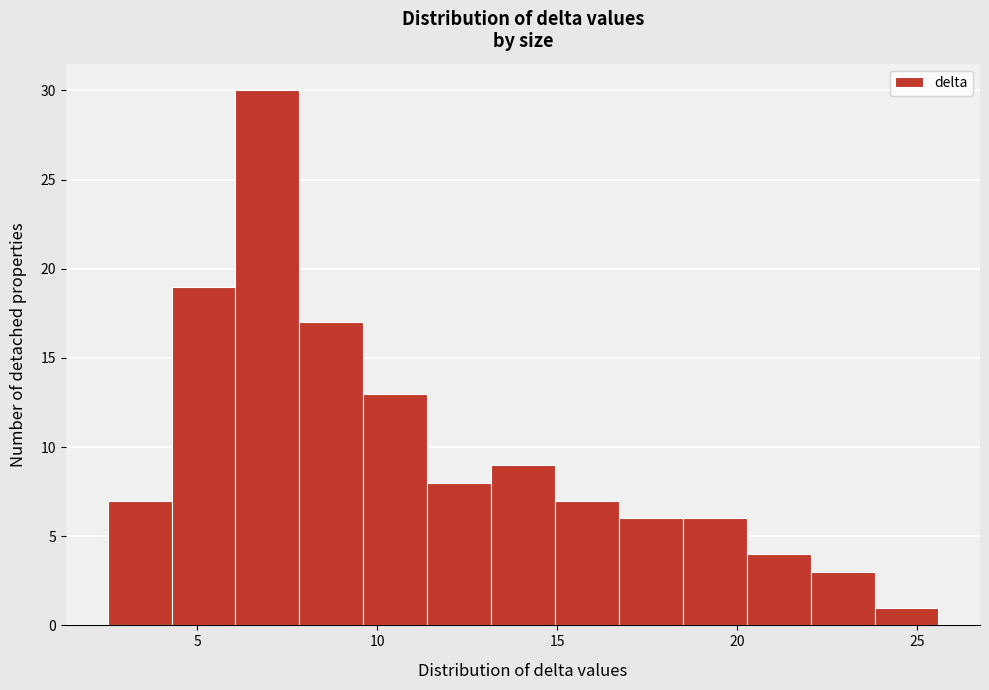

Read against the x-axis, roughly where is the centre of the tallest bar?

7.0